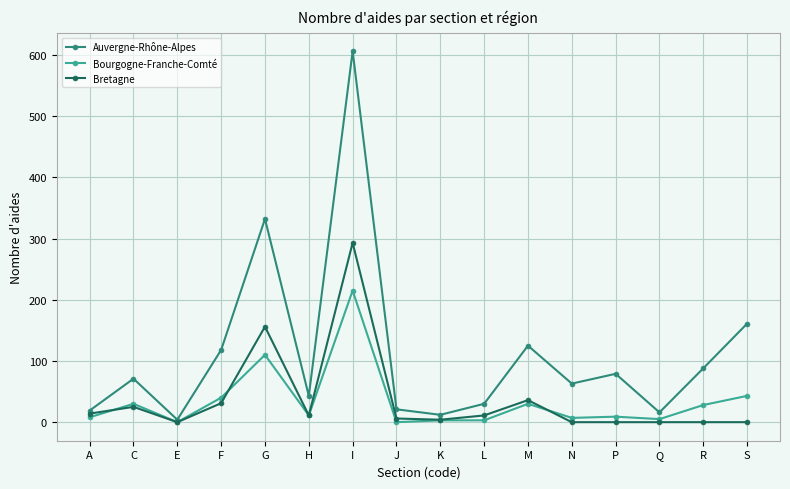

The value of Auvergne-Rhône-Alpes at A is 19. True or false?

True